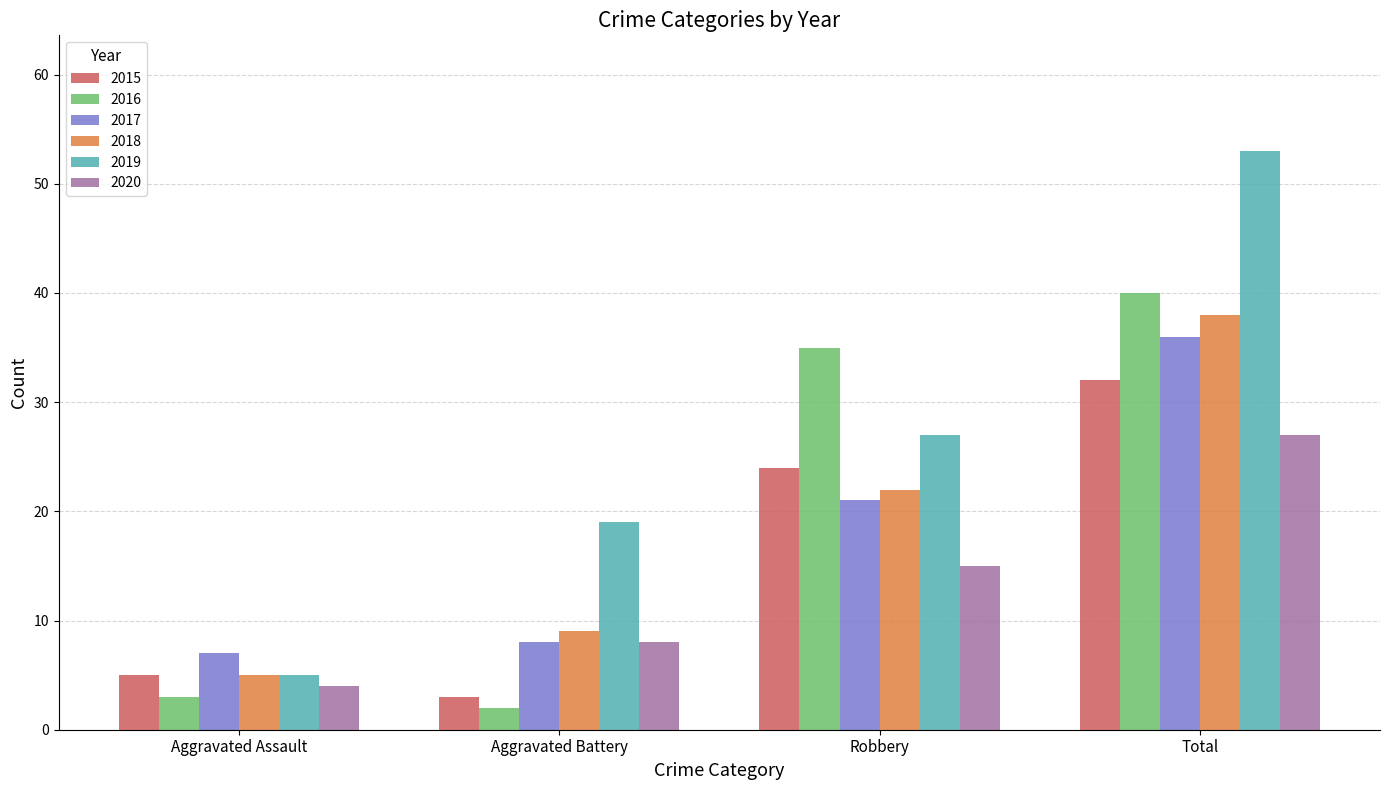

Reading left to right, transcribe all the data shown in this chart.

2015: 5	3	24	32
2016: 3	2	35	40
2017: 7	8	21	36
2018: 5	9	22	38
2019: 5	19	27	53
2020: 4	8	15	27